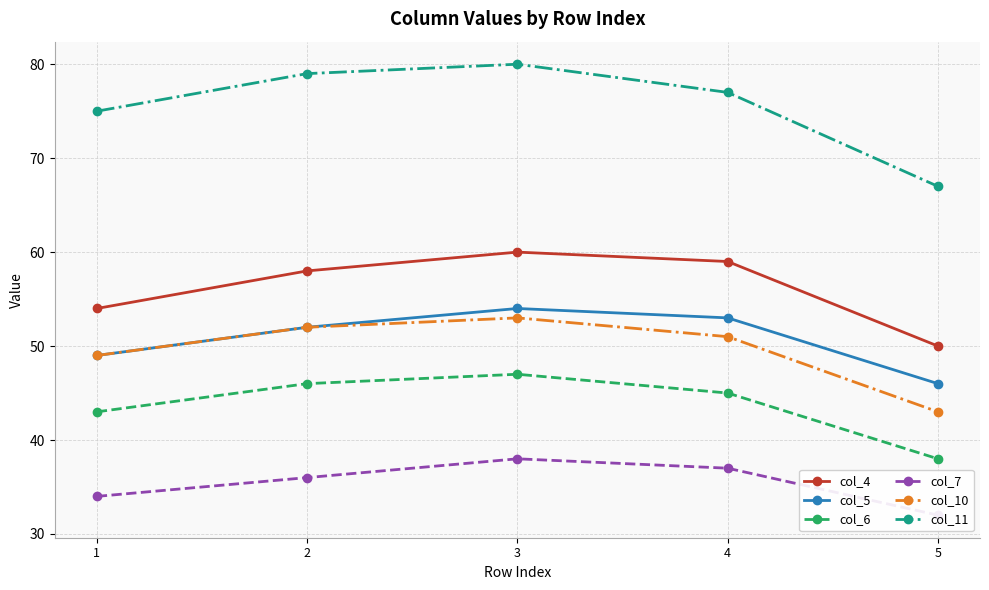

What is the highest value of the col_10 series?

53